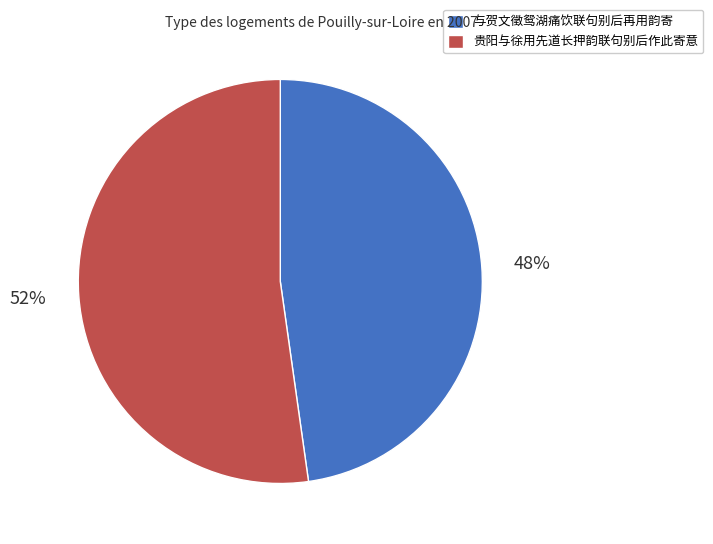

Which has a higher value, 贵阳与徐用先道长押韵联句别后作此寄意 or 与贺文徵鸳湖痛饮联句别后再用韵寄?

贵阳与徐用先道长押韵联句别后作此寄意